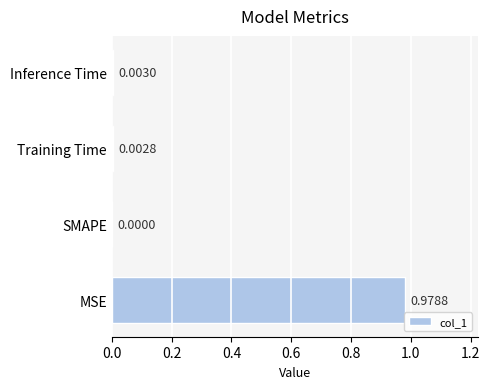

At which label is the value closest to 0?

SMAPE